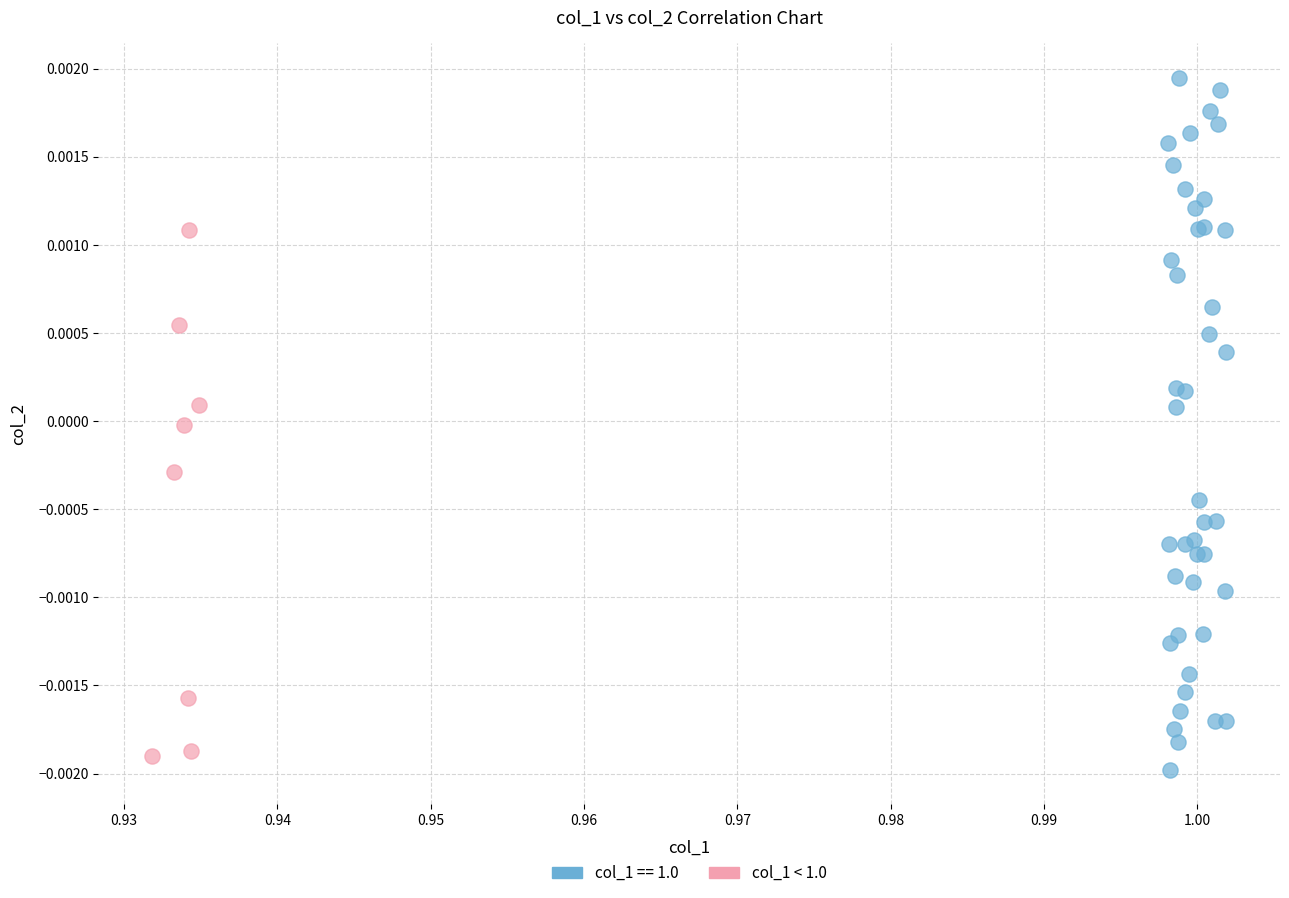

Which series reaches the maximum Y coordinate?

col_1 == 1.0